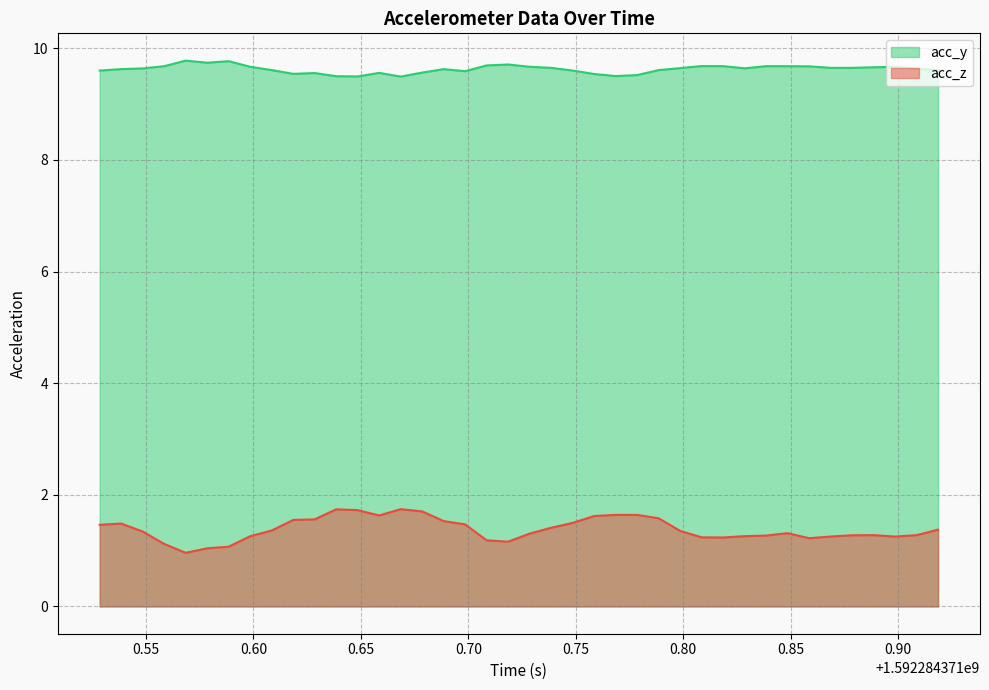

Rank the series by their average value, from highest to lowest.

acc_y, acc_z